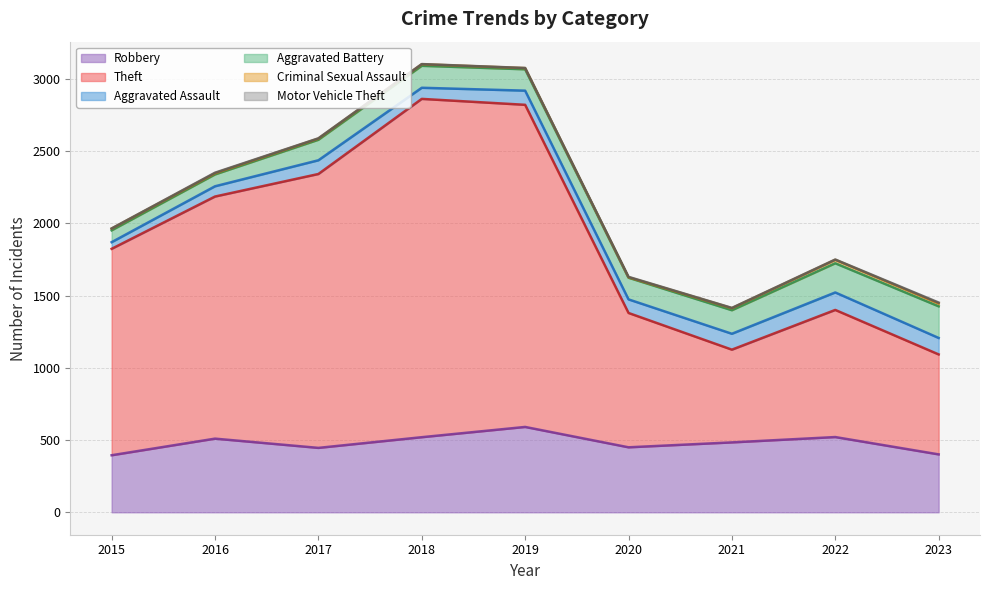

At how many categories does at least one series exceed 1020?

5